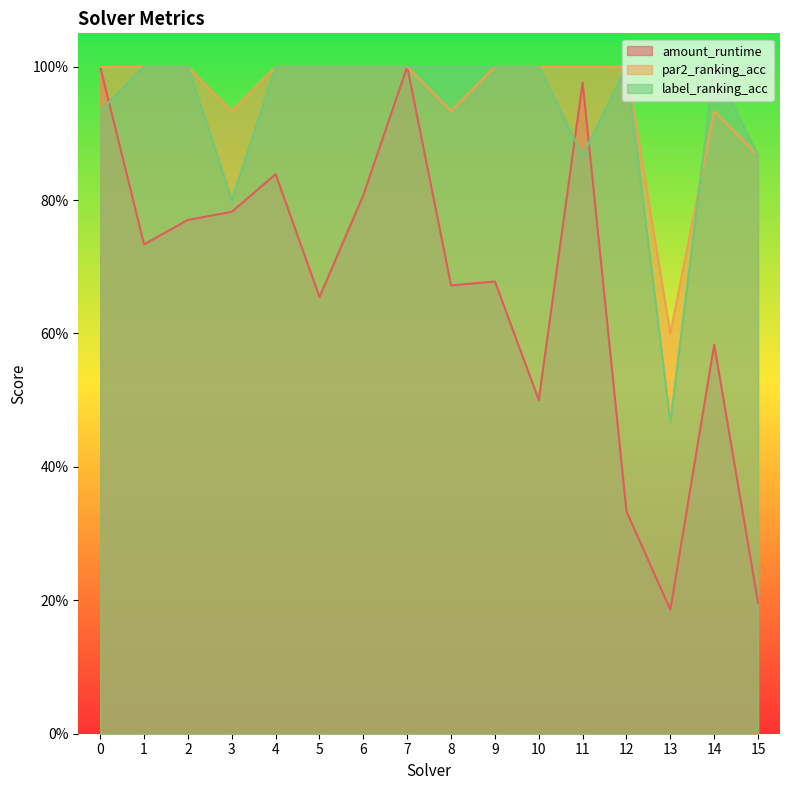

What is the difference between the maximum and second lowest values in the par2_ranking_acc series?

0.1